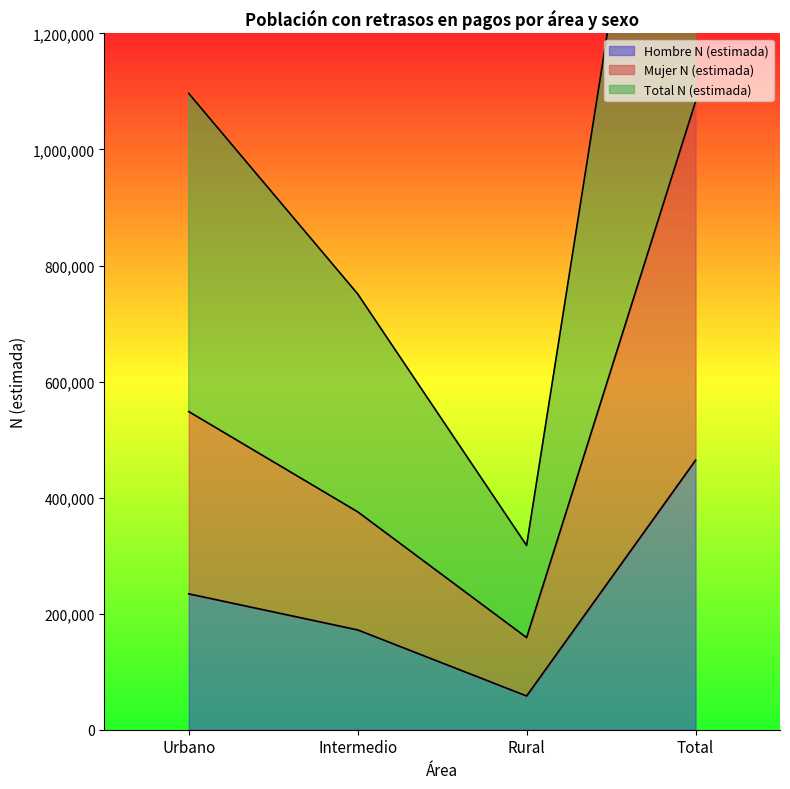

How many distinct data groups are displayed?

3